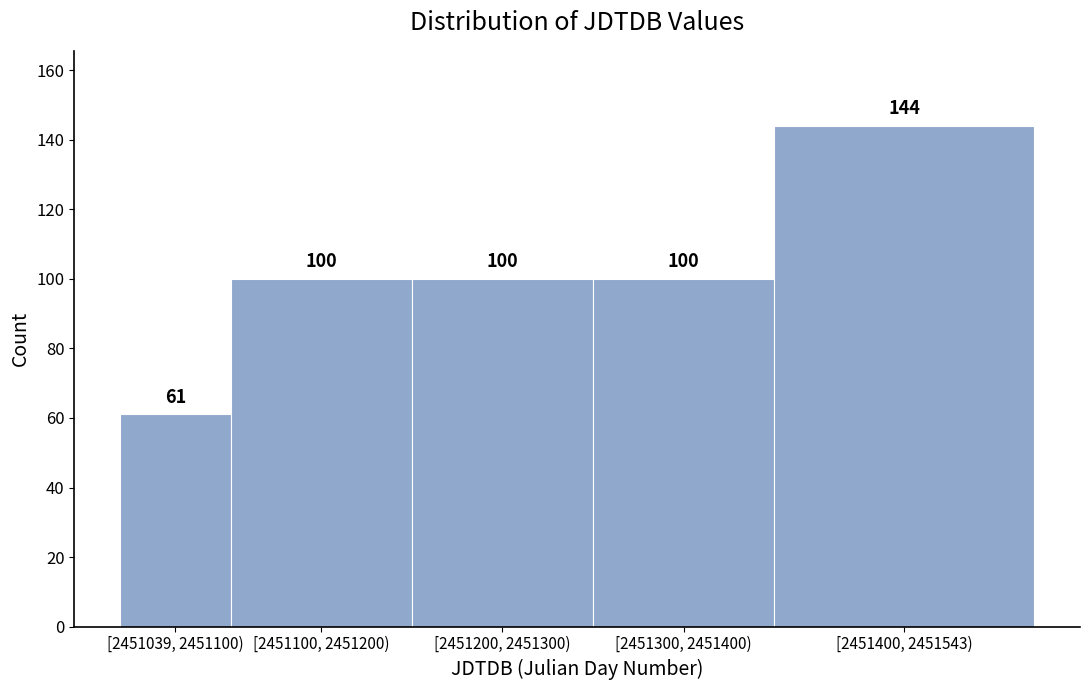

Reading left to right, what are all the values shown in this chart?

[2451039, 2451100)=61	[2451100, 2451200)=100	[2451200, 2451300)=100	[2451300, 2451400)=100	[2451400, 2451543)=144